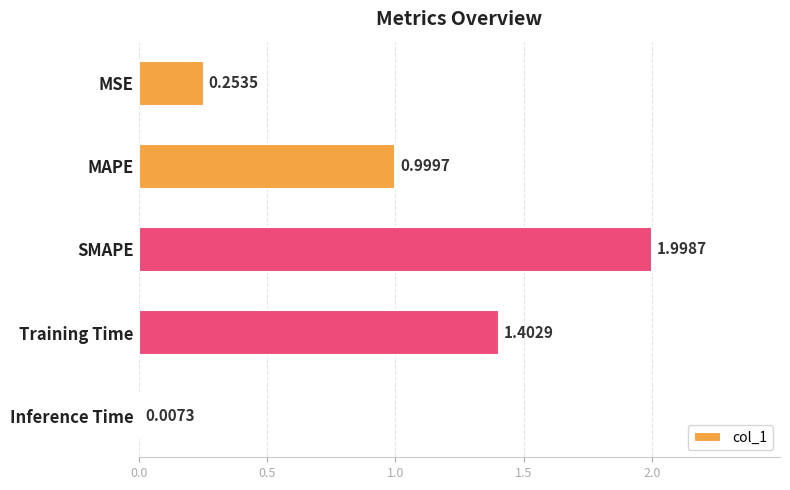

What is the sum of the values at MAPE and SMAPE?

3.0